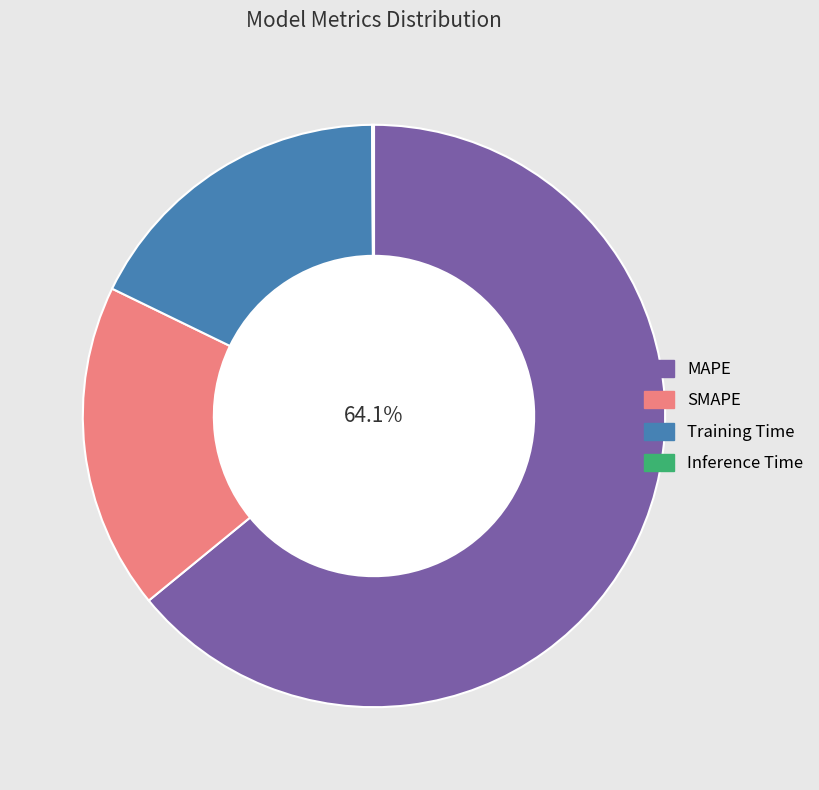

Which slice represents more than half of the pie?

MAPE